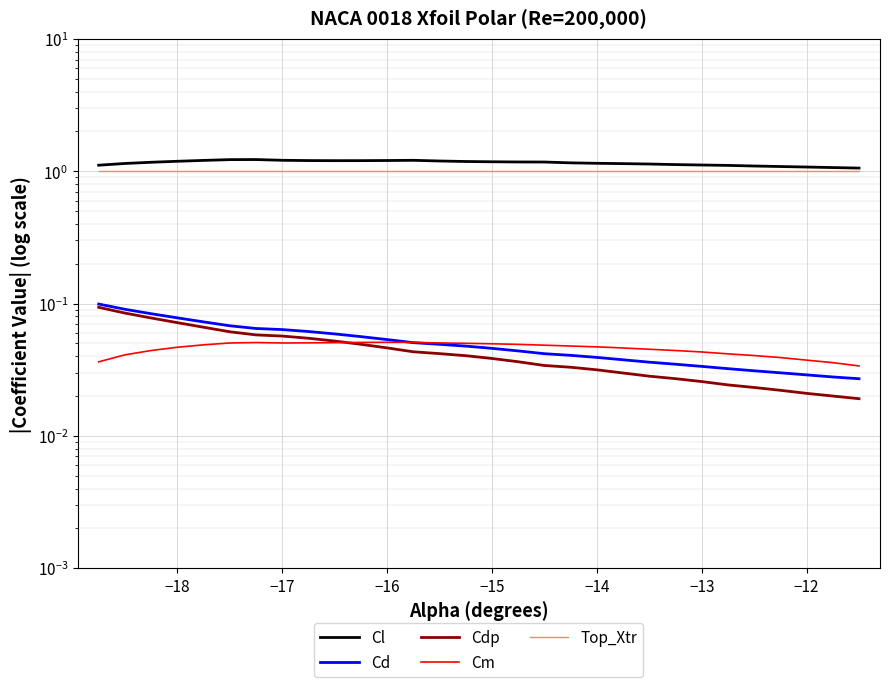

What are all the series names shown in the legend?

Cl, Cd, Cdp, Cm, Top_Xtr